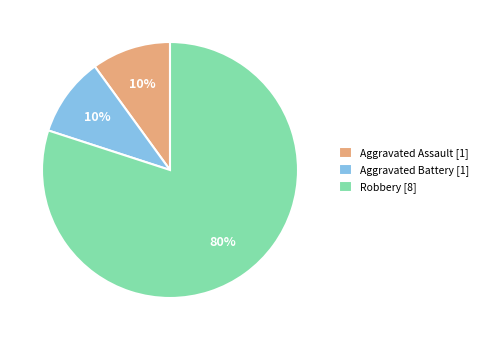

Is there a majority slice in this chart?

Yes